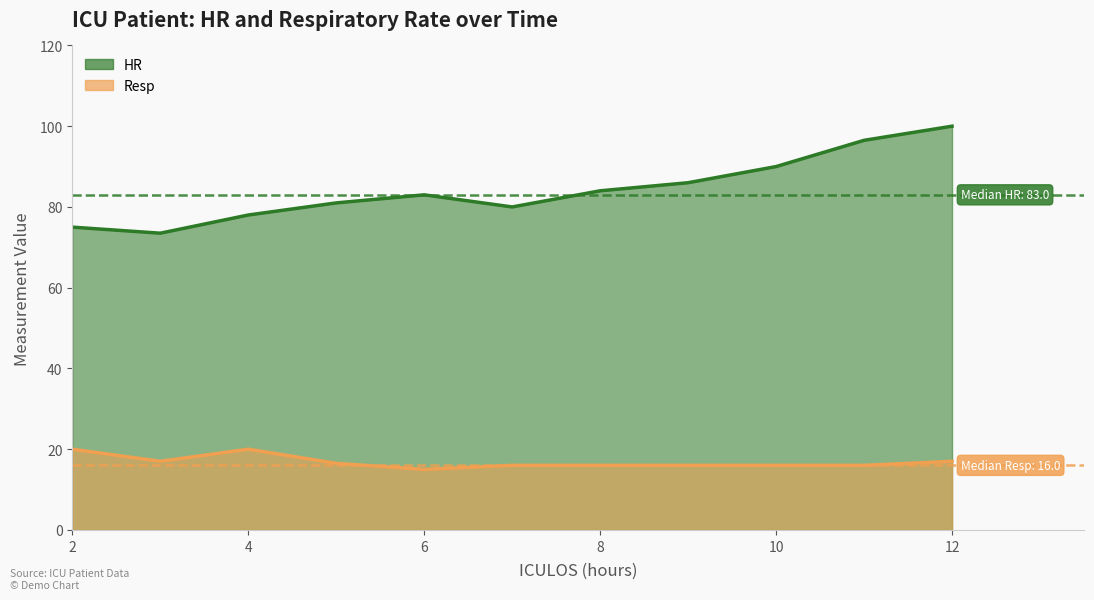

How many interior local peaks does the HR series have?

1